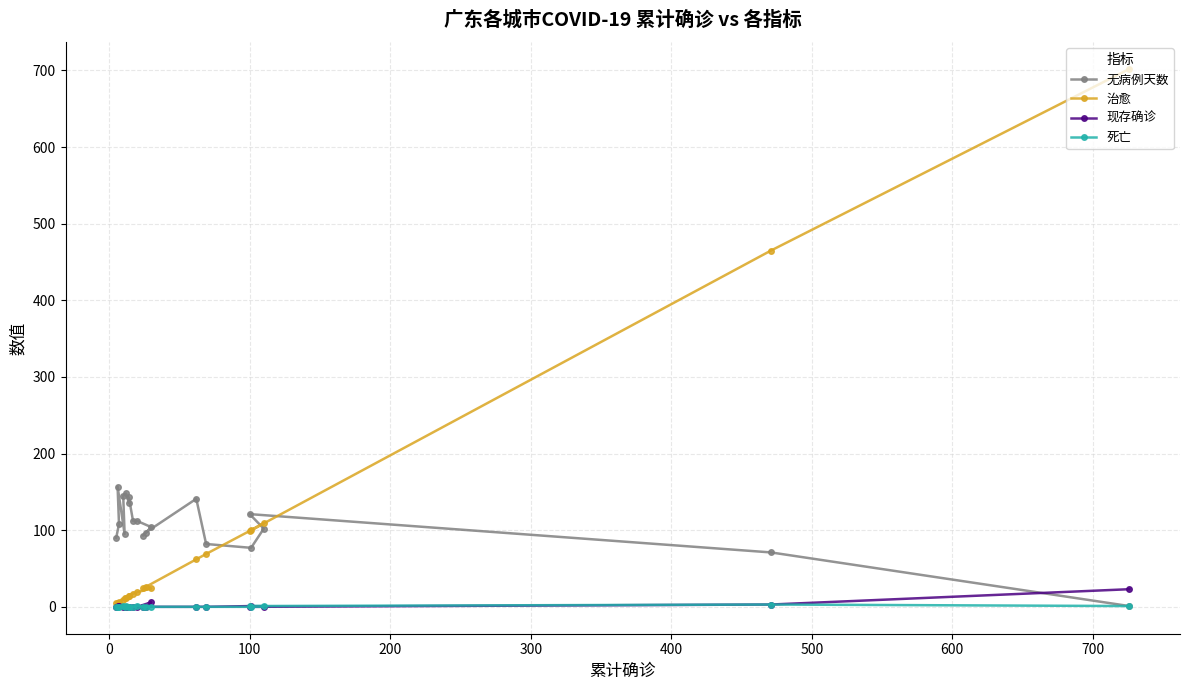

After their last crossing, which series has the higher values: 无病例天数 or 现存确诊?

无病例天数